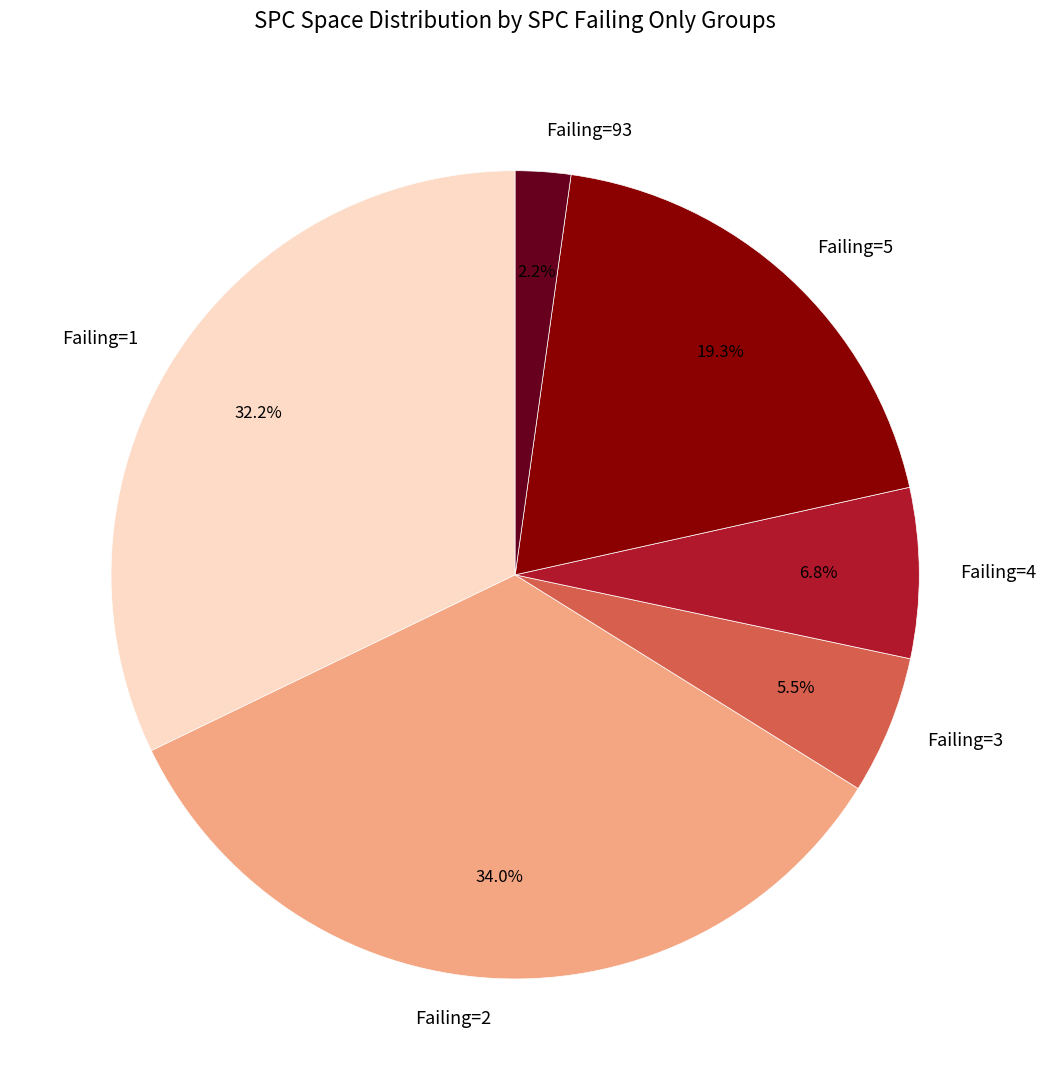

Rank the categories by value from lowest to highest.

Failing=93, Failing=3, Failing=4, Failing=5, Failing=1, Failing=2